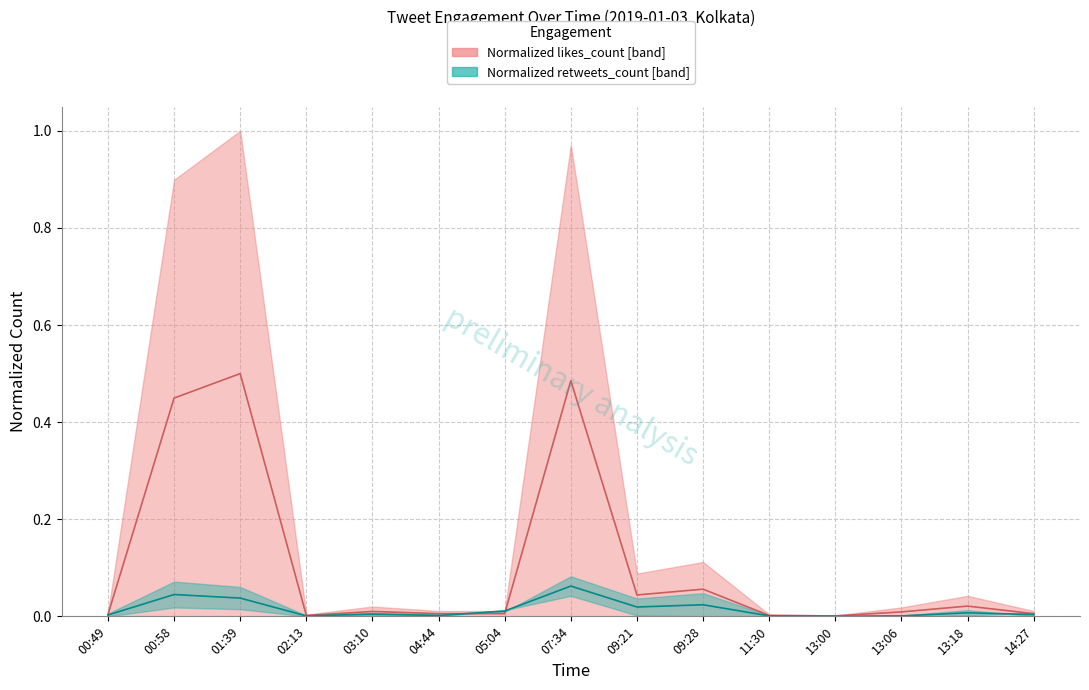

Is the value of retweets_count median at 00:58 greater than the value of likes_count median at 09:21?

Yes